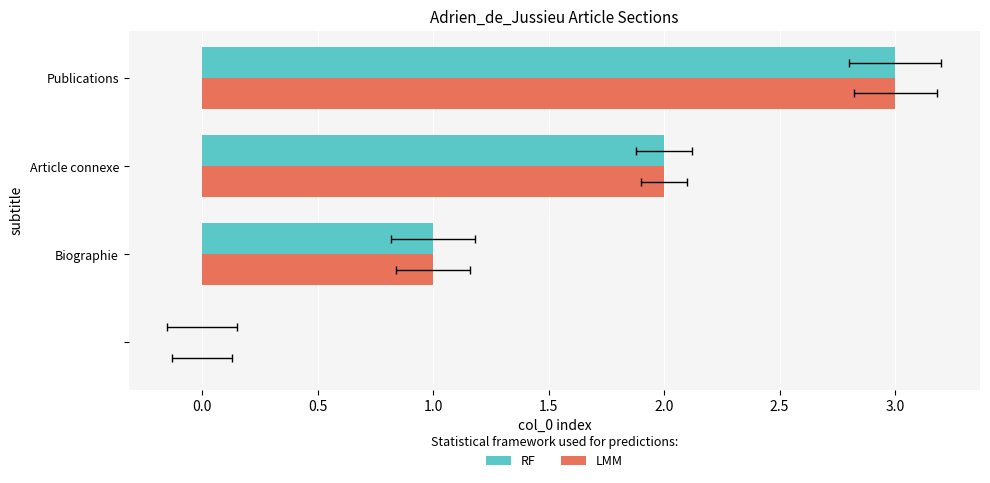

What are all the series names shown in the legend?

RF, LMM